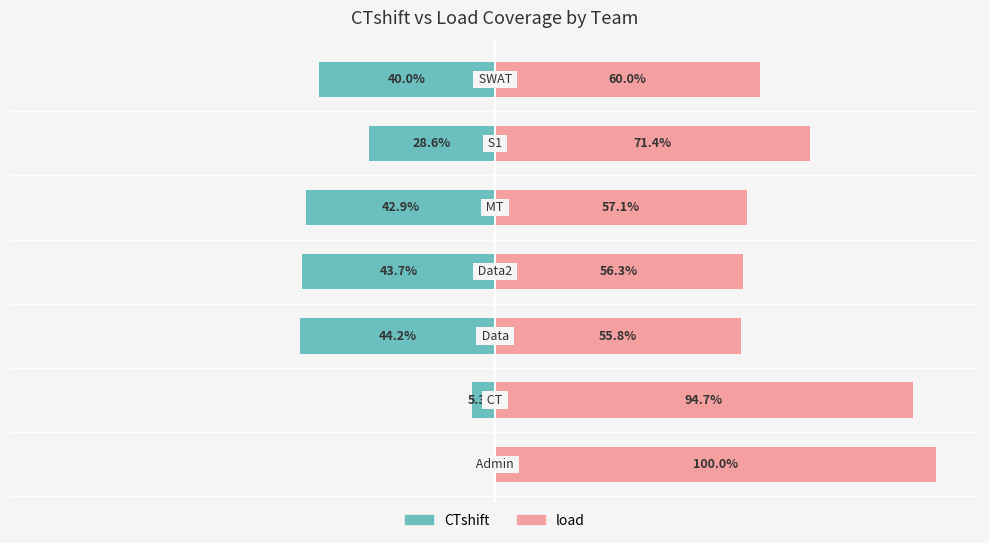

The value of load at 6 is 60.0. True or false?

True